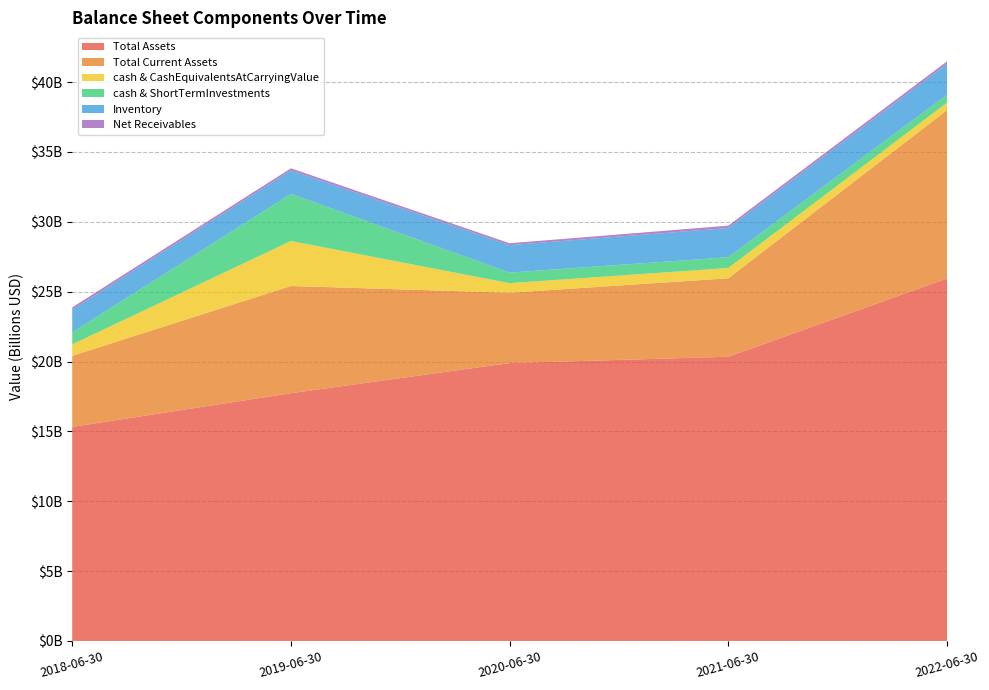

Reading right to left, extract all data points from this chart.

totalAssets: 2022-06-30=25943943000	2021-06-30=20341200000	2020-06-30=19887753000	2019-06-30=17732028000	2018-06-30=15320087000
totalCurrentAssets: 2022-06-30=12046644000	2021-06-30=5616750000	2020-06-30=5034768000	2019-06-30=7673086000	2018-06-30=5085238000
cashAndCashEquivalentsAtCarryingValue: 2022-06-30=535799000	2021-06-30=733117000	2020-06-30=685514000	2019-06-30=3219767000	2018-06-30=822137000
cashAndShortTermInvestments: 2022-06-30=563661000	2021-06-30=772233000	2020-06-30=756319000	2019-06-30=3370698000	2018-06-30=855132000
inventory: 2022-06-30=2214553000	2021-06-30=2090642000	2020-06-30=1964195000	2019-06-30=1678132000	2018-06-30=1621304000
currentNetReceivables: 2022-06-30=180199000	2021-06-30=169796000	2020-06-30=135856000	2019-06-30=154115000	2018-06-30=169473000